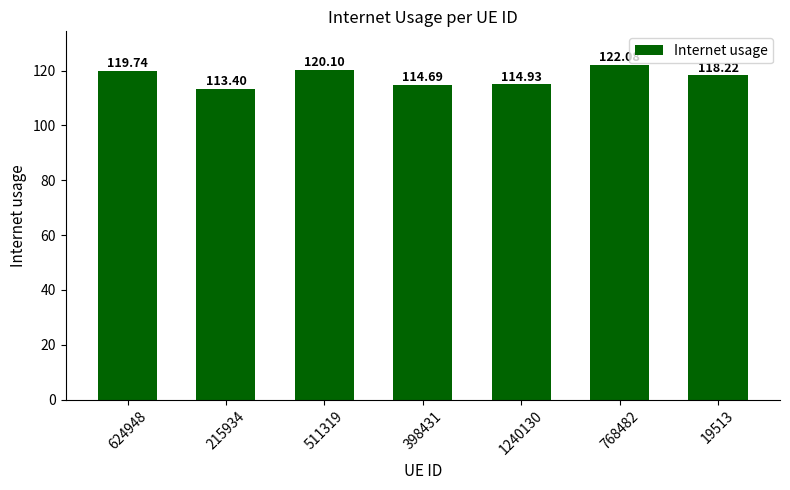

Between 19513 and 215934, which is larger?

19513